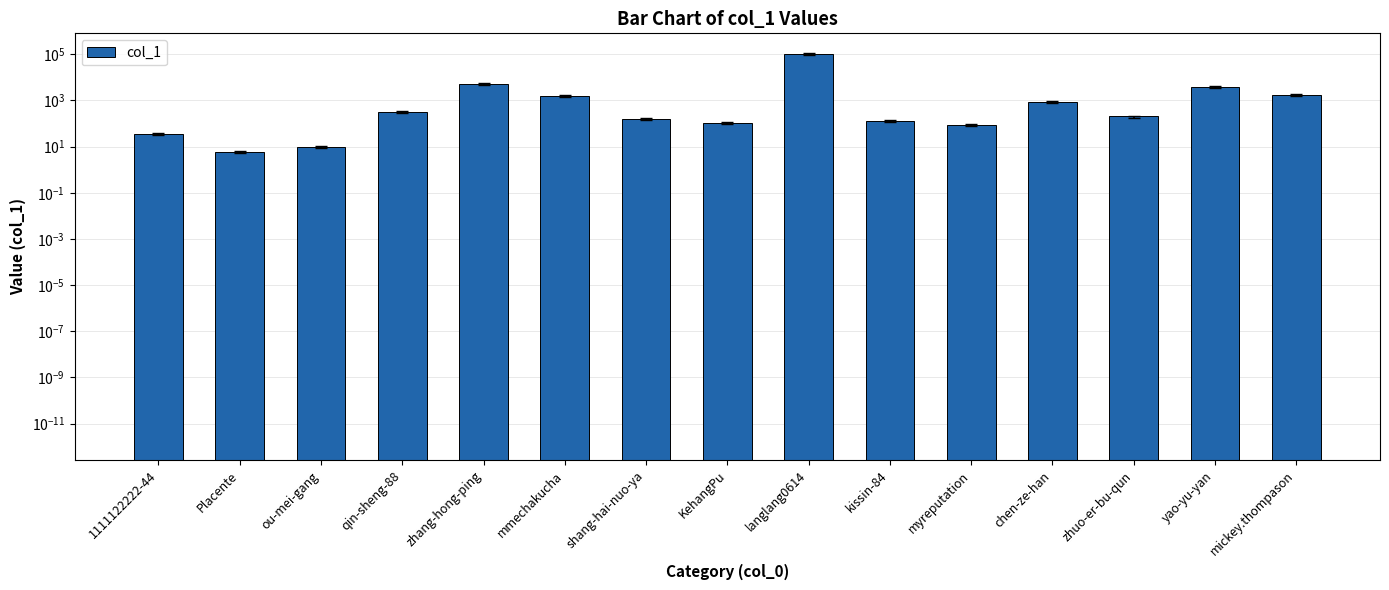

The value at zhang-hong-ping is 5155. True or false?

True